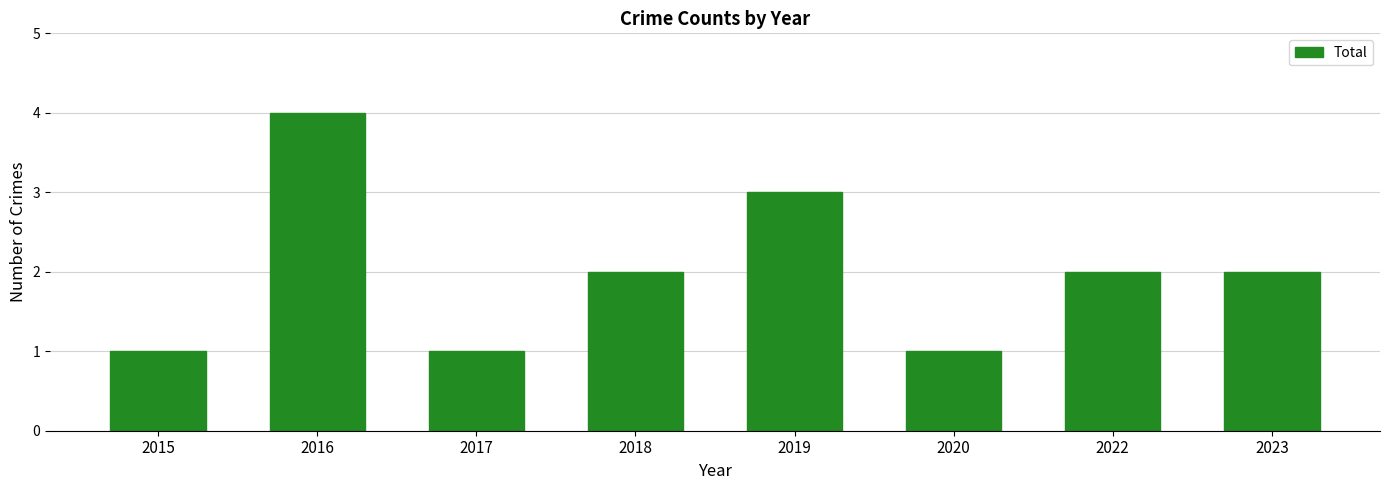

What is the ratio of the value at 2020 to the value at 2019?

0.3